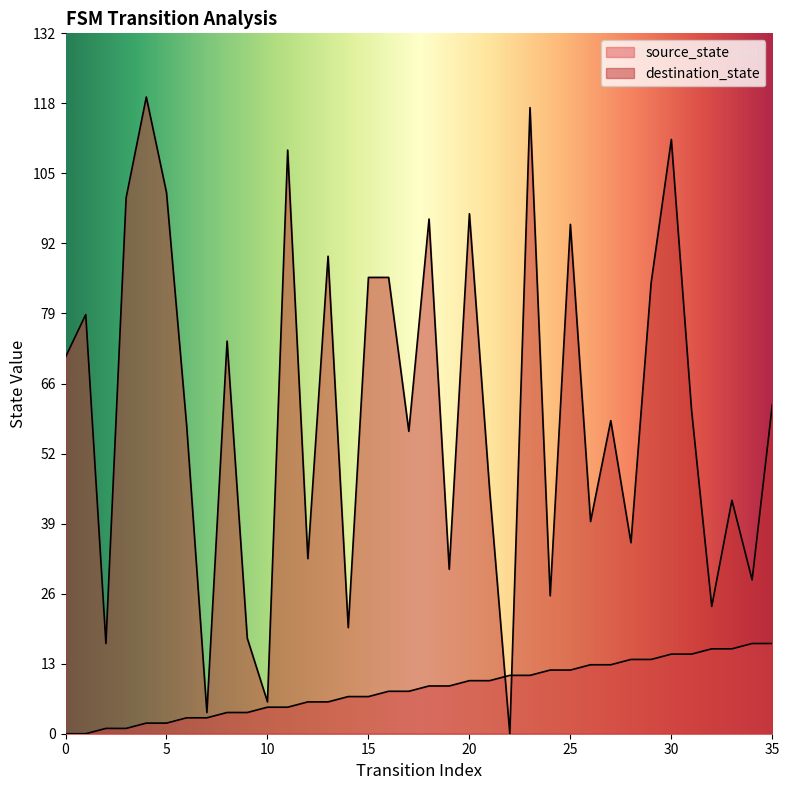

What is the value of the destination_state point at the 7th from the left?

58